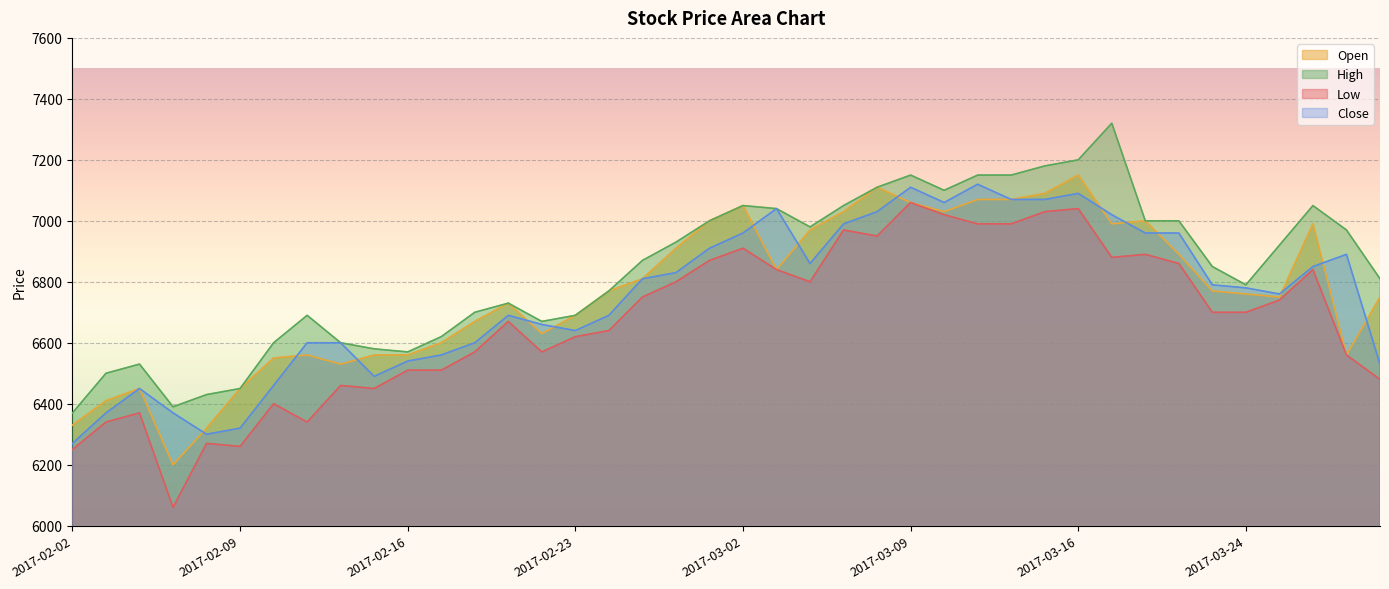

At which category does Open reach its first local peak?

2017-02-06